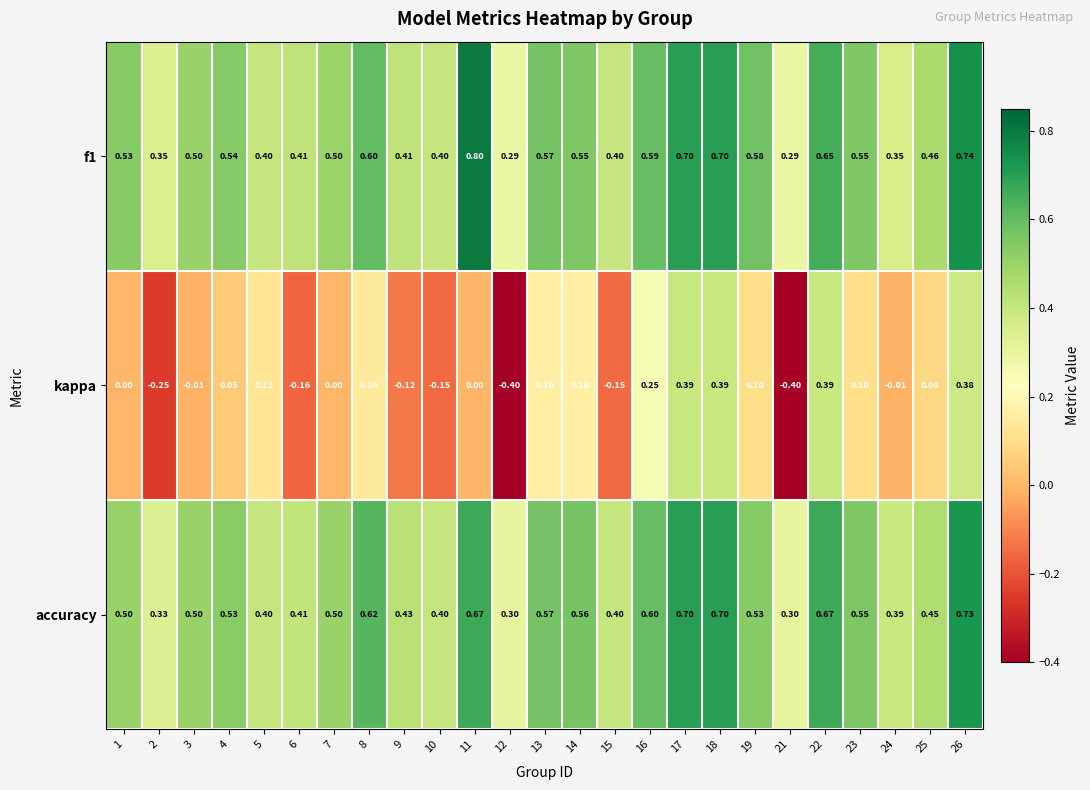

Which series changed the most between 8 and 17?

kappa